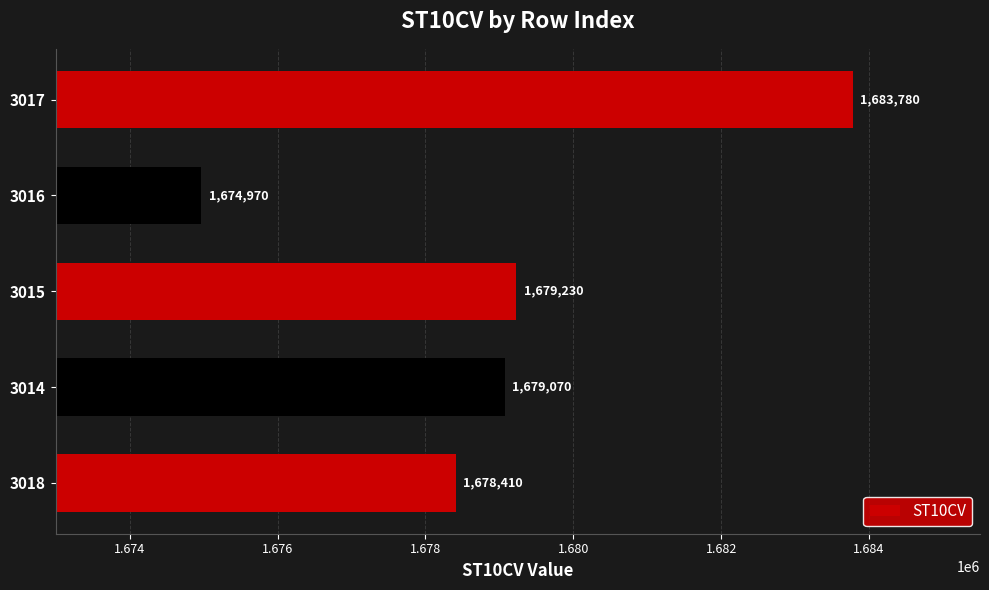

What is the difference between the second highest and minimum values?

4260